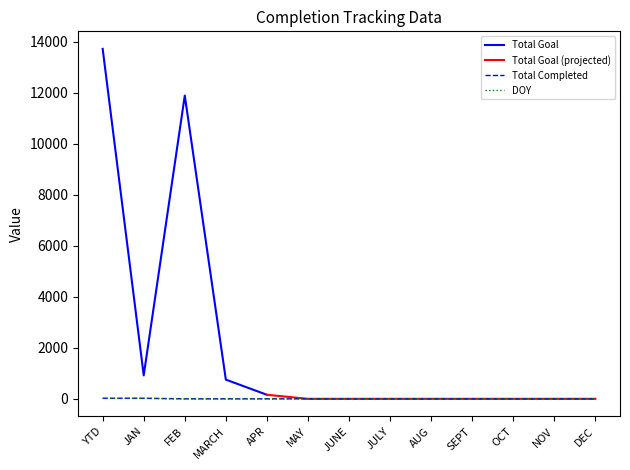

Read the Total Completed value at YTD, to the nearest 10.

20